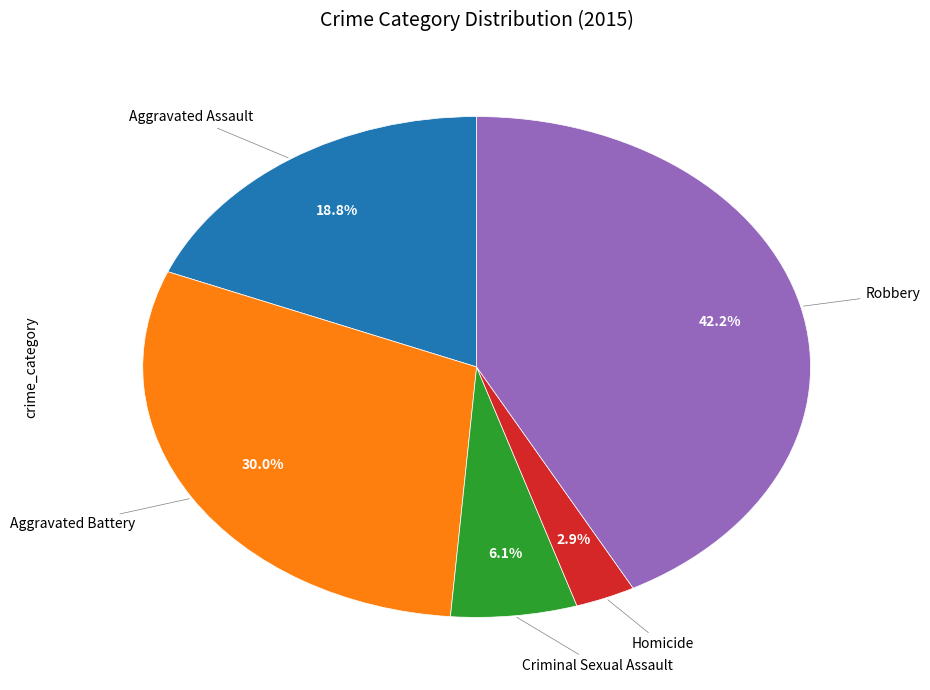

How many segments does this pie chart have?

5